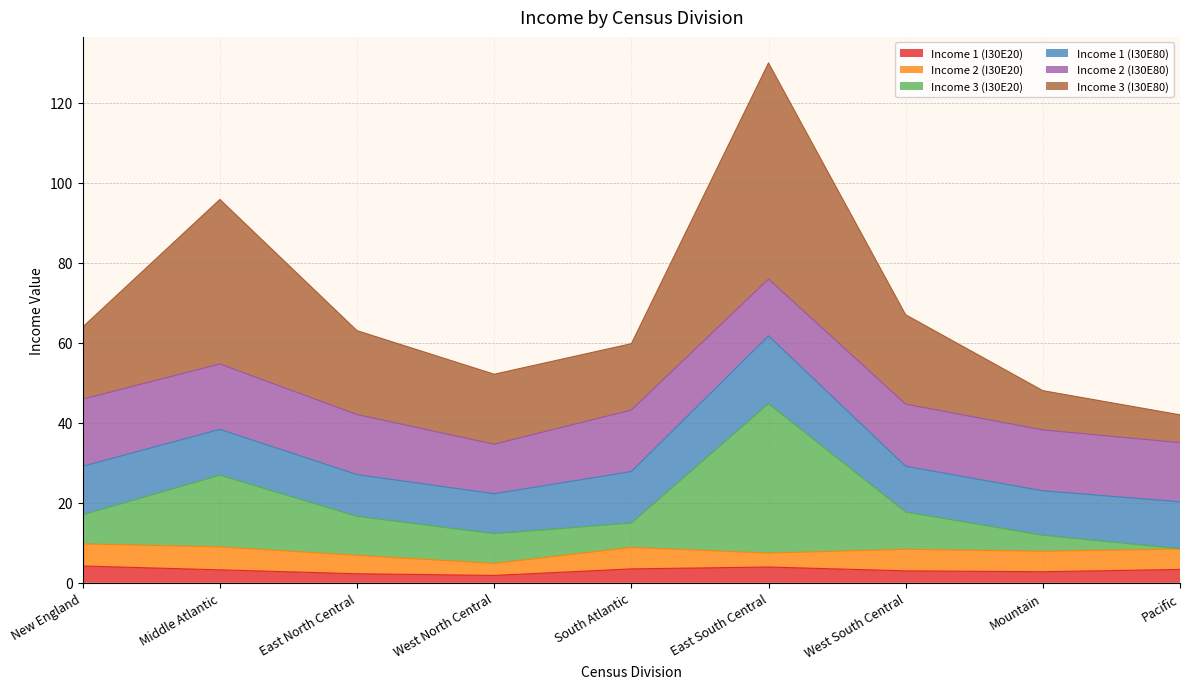

True or false: Income 1 (I30E20) has more than 0 points higher than both neighbors.

True